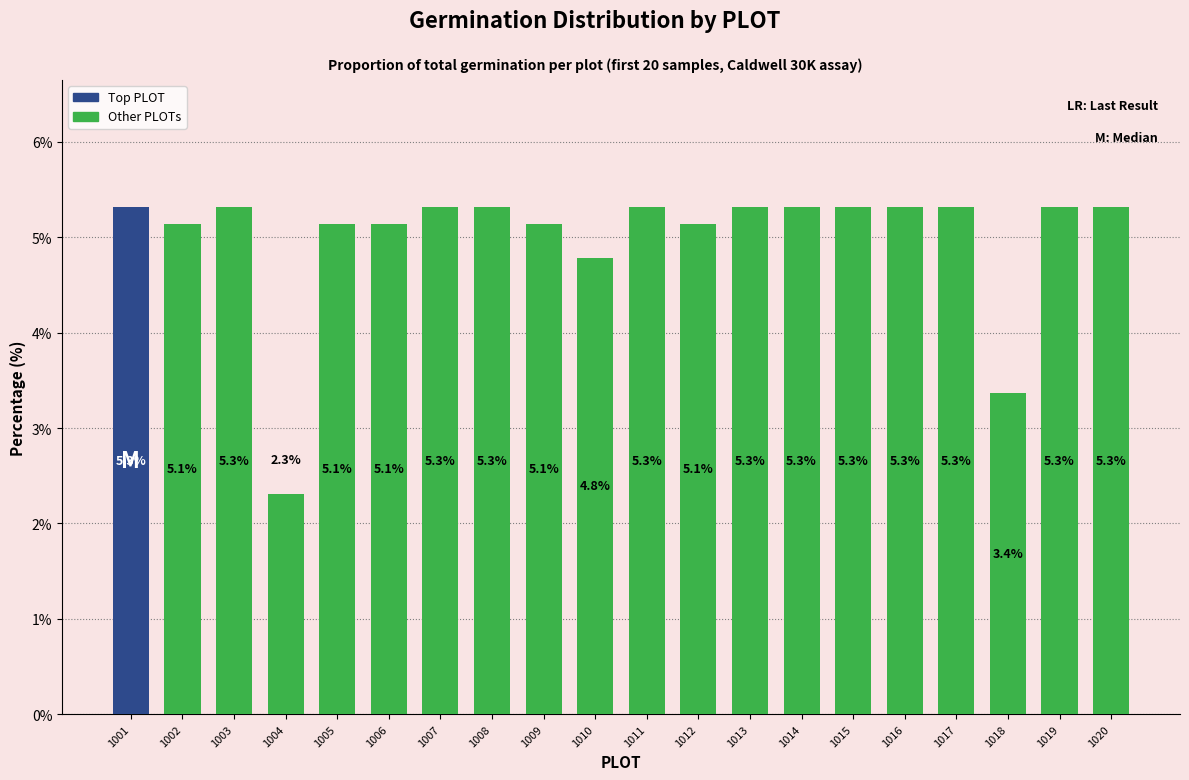

What value does the data have at 1004?

2.3